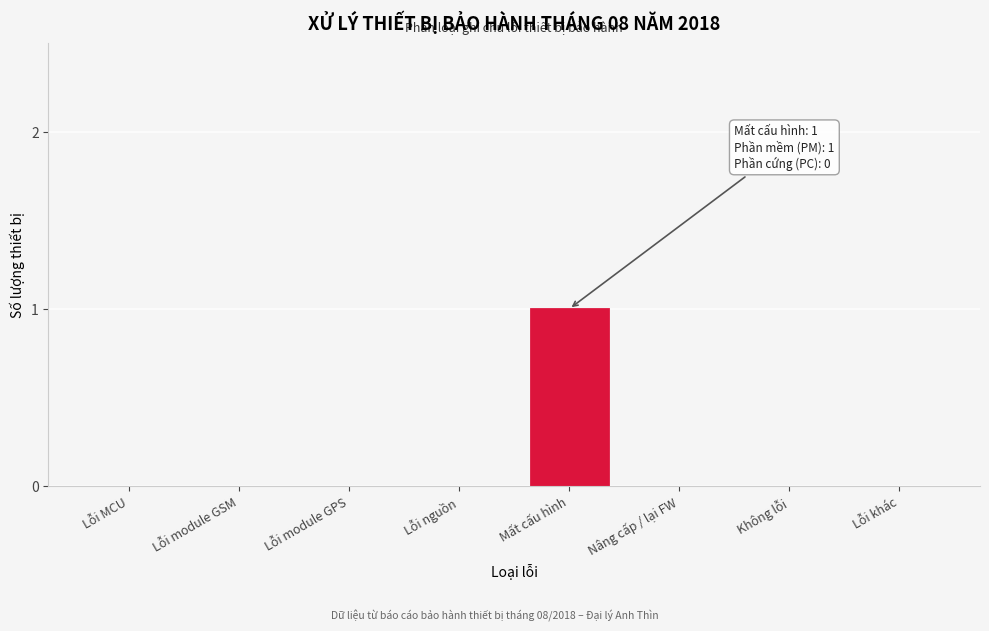

Reading left to right, list all the values displayed in this chart.

Lỗi MCU=0	Lỗi module GSM=0	Lỗi module GPS=0	Lỗi nguồn=0	Mất cấu hình=1	Nâng cấp / lại FW=0	Không lỗi=0	Lỗi khác=0